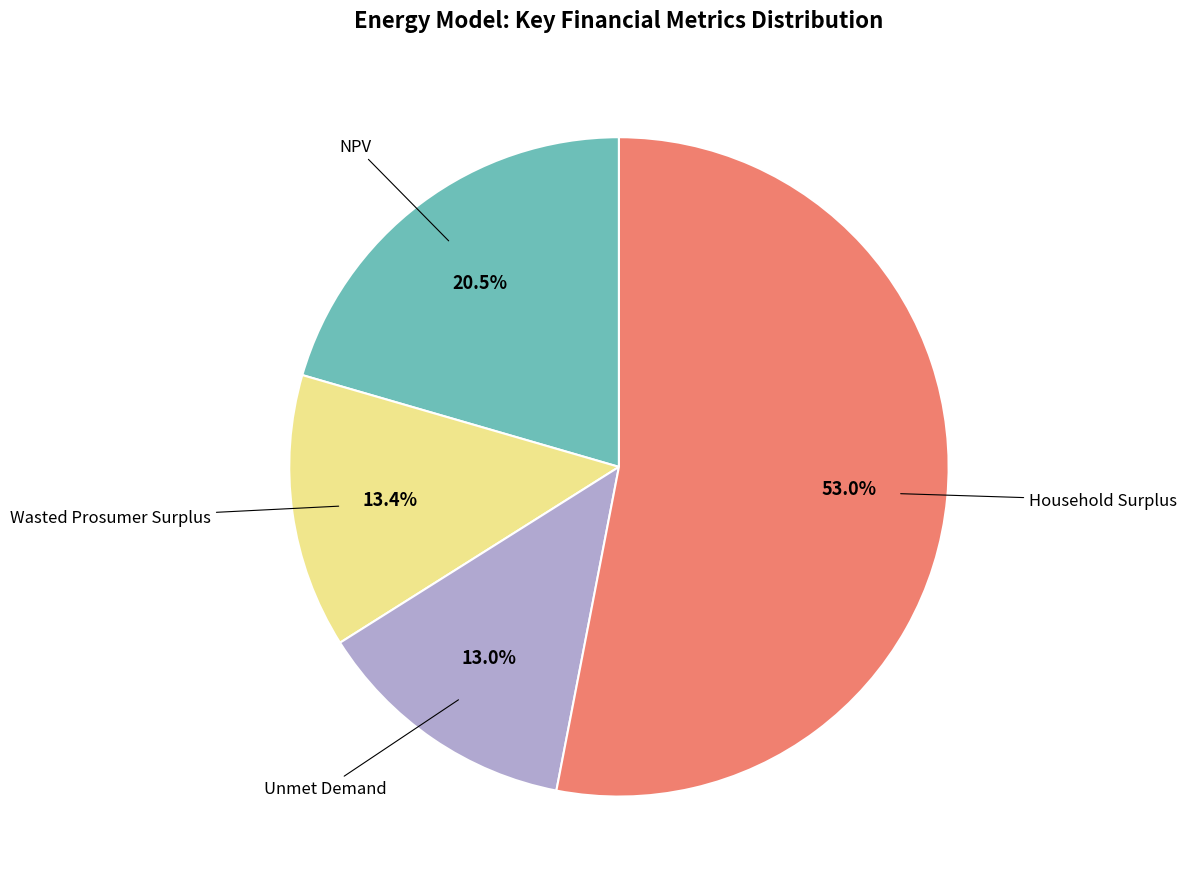

What is the largest slice in the pie chart?

Household Surplus